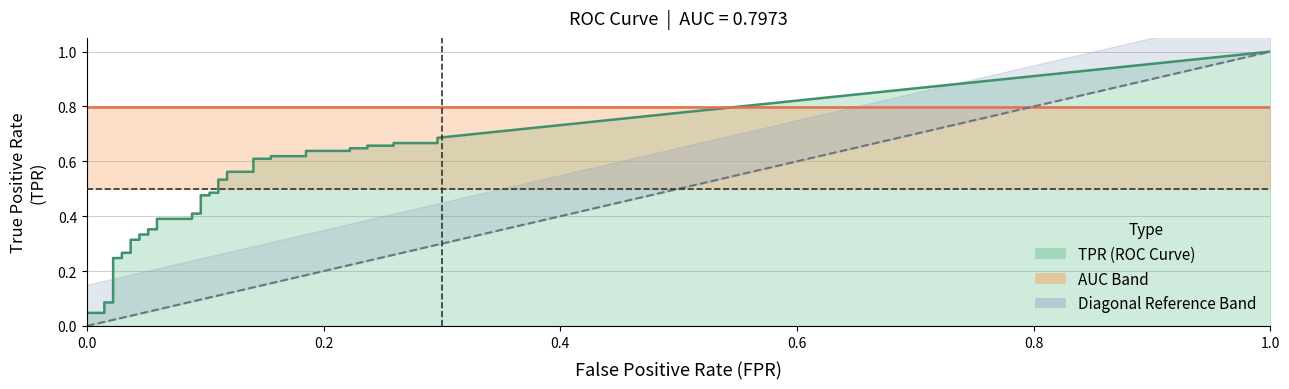

What is the sum of all fpr values?

4.5